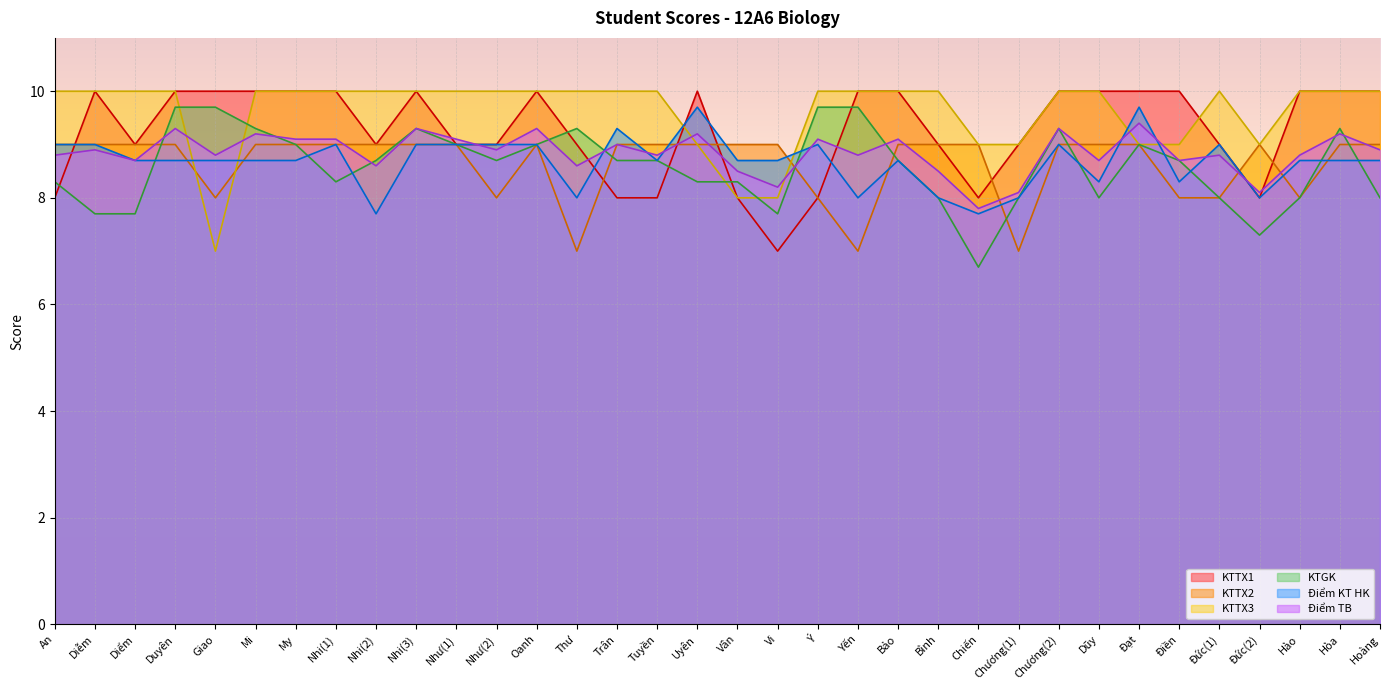

Between which two adjacent categories do Điểm TB and KTTX2 first intersect?

Diểm and Duyên